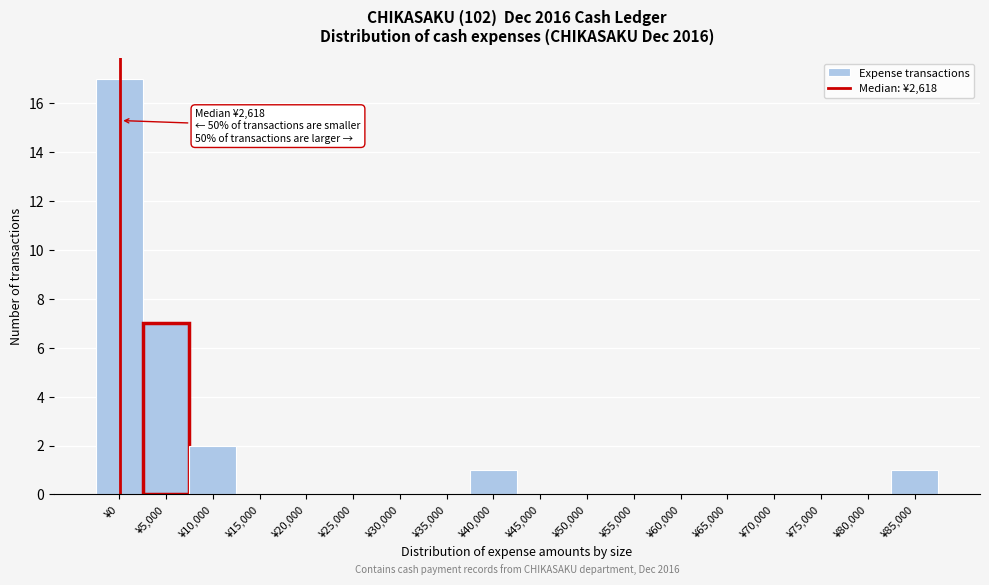

Reading right to left, transcribe all the data shown in this chart.

¥85,000=1	¥80,000=0	¥75,000=0	¥70,000=0	¥65,000=0	¥60,000=0	¥55,000=0	¥50,000=0	¥45,000=0	¥40,000=1	¥35,000=0	¥30,000=0	¥25,000=0	¥20,000=0	¥15,000=0	¥10,000=2	¥5,000=7	¥0=17